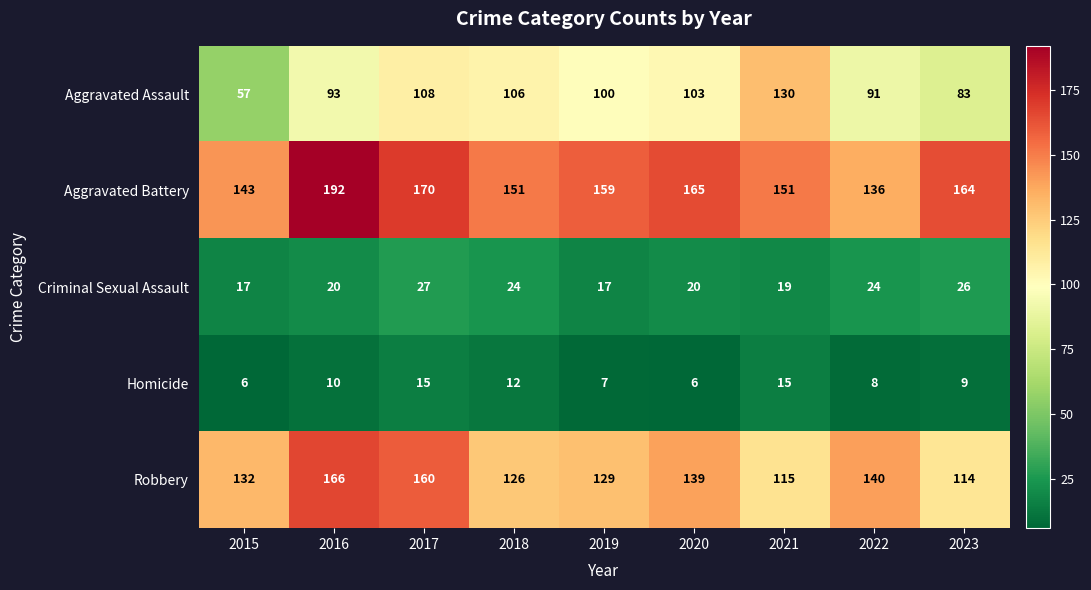

The value of Robbery at 2023 is 114. True or false?

True